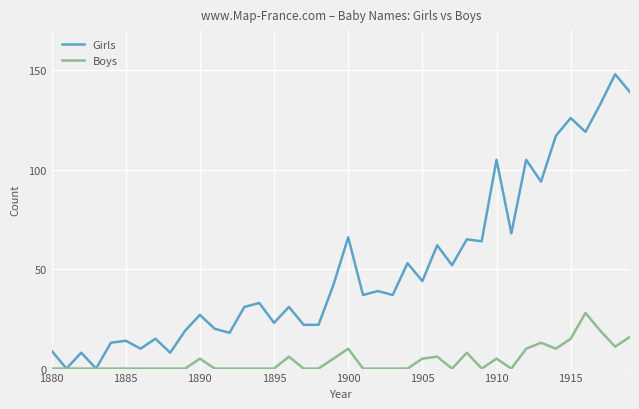

Reading left to right, extract all data points from this chart.

Girls: 9	0	8	0	13	14	10	15	8	19	27	20	18	31	33	23	31	22	22	42	66	37	39	37	53	44	62	52	65	64	105	68	105	94	117	126	119	133	148	139
Boys: 0	0	0	0	0	0	0	0	0	0	5	0	0	0	0	0	6	0	0	5	10	0	0	0	0	5	6	0	8	0	5	0	10	13	10	15	28	19	11	16